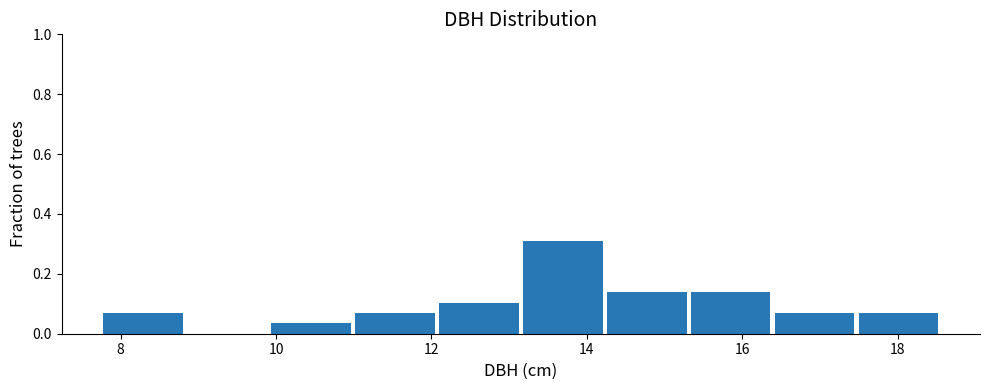

Reading left to right, transcribe this chart: for each bar, give the range it covers on the x-axis and its height. Neither the bar edges nor the heights are printed on the chart, so give them approximately, as read against the axes.

7.8 to 8.8: 0.06
8.8 to 10.0: 0
10.0 to 11.0: 0.04
11.0 to 12.0: 0.06
12.0 to 13.2: 0.10
13.2 to 14.2: 0.32
14.2 to 15.4: 0.14
15.4 to 16.4: 0.14
16.4 to 17.4: 0.06
17.4 to 18.6: 0.06